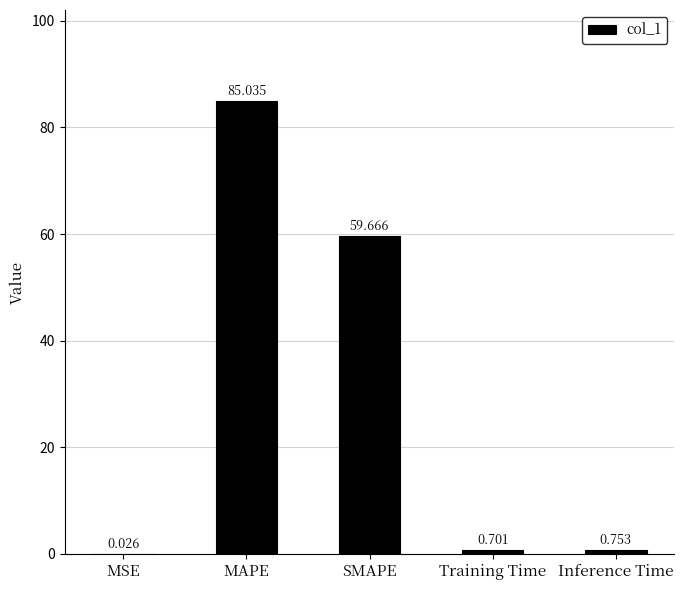

Which has a higher value, MAPE or MSE?

MAPE